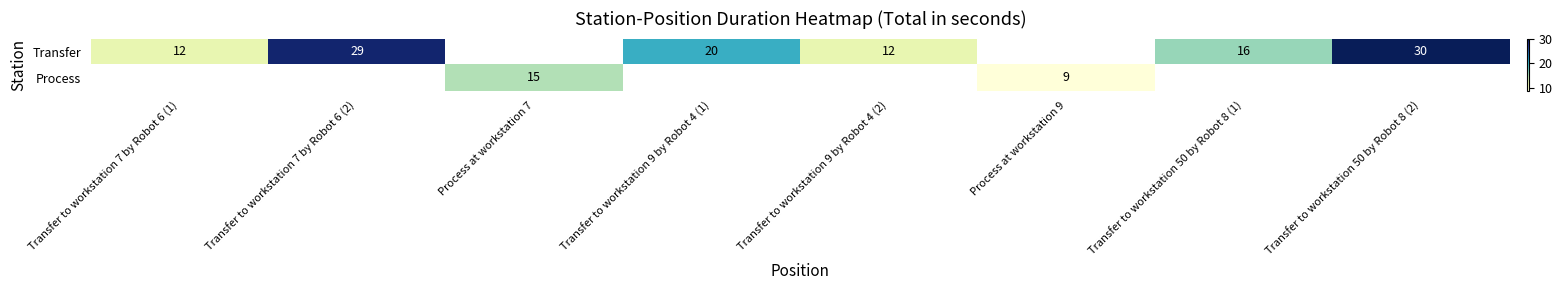

Is the value of Transfer at Transfer to workstation 7 by Robot 6 (2) greater than the value of Process at Process at workstation 9?

Yes